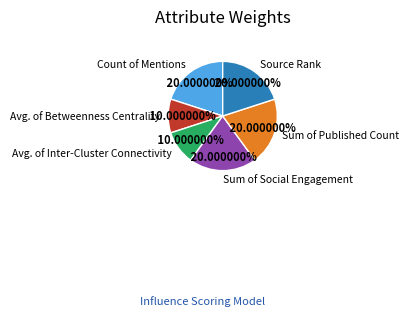

How much of the chart is everything except Avg. of Betweenness Centrality?

90.0%